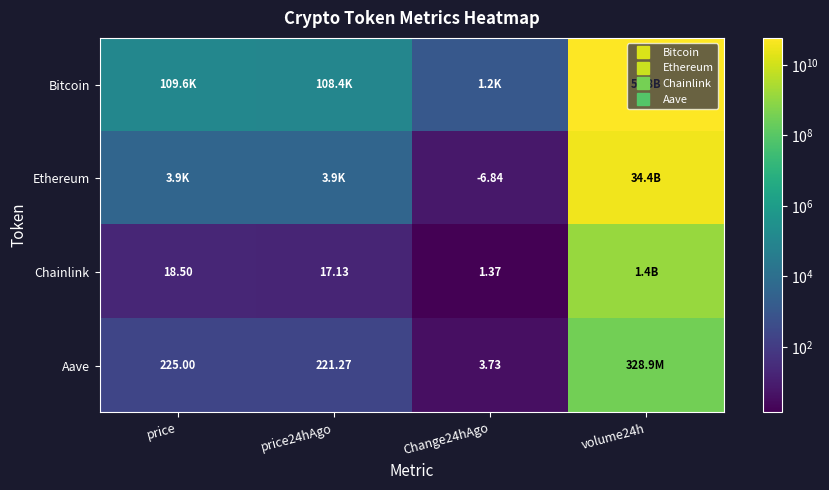

How many categories are shown in the chart?

4